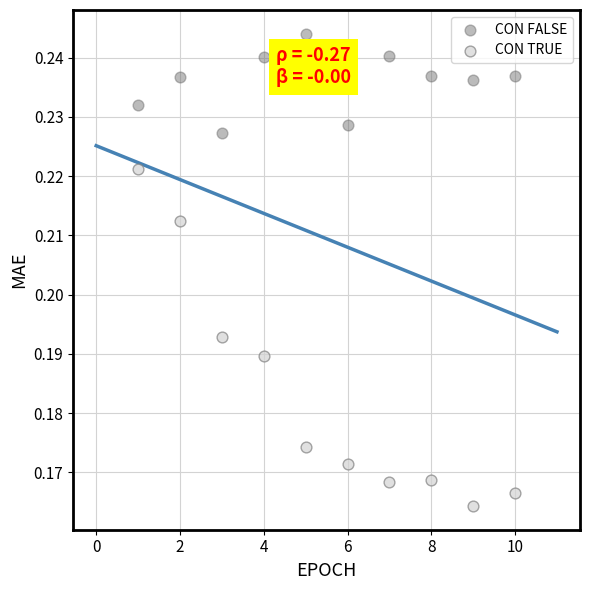

Which series contains the highest Y value?

CON FALSE